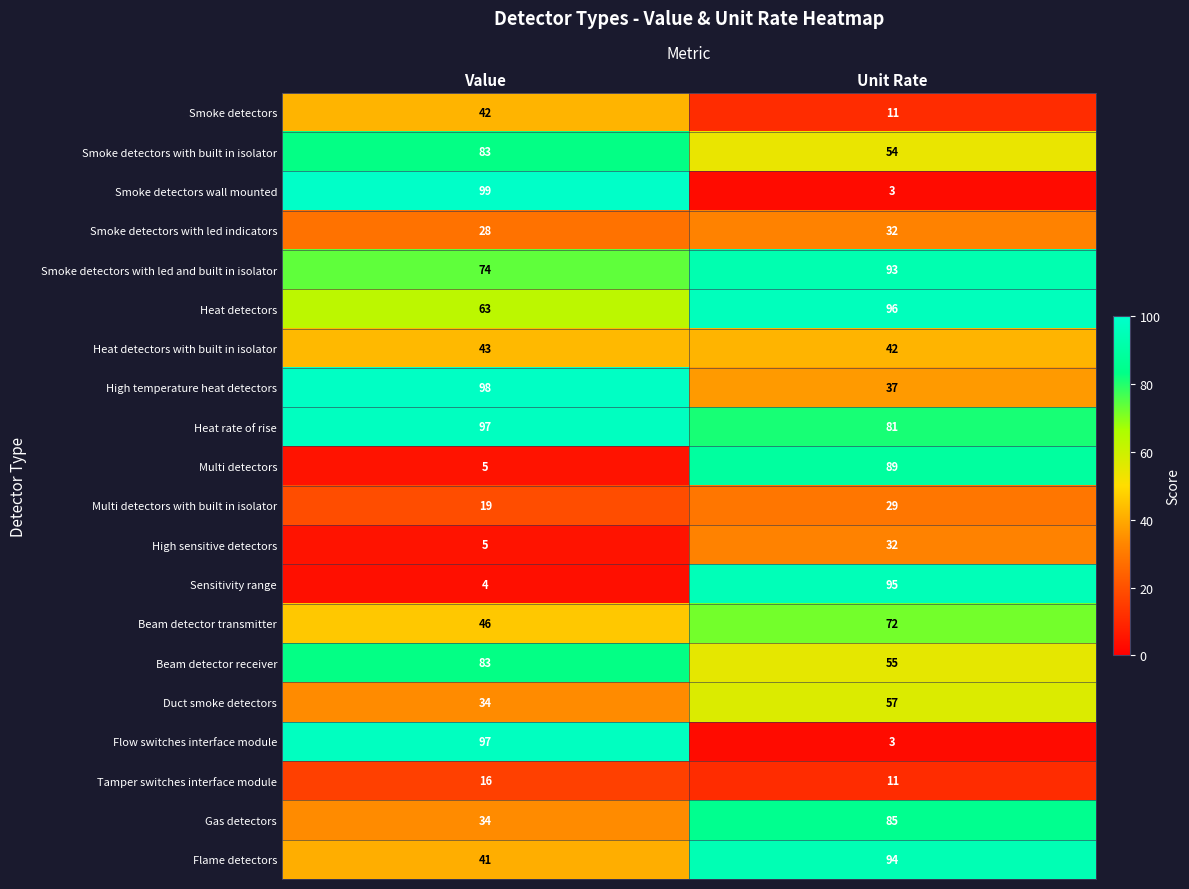

True or false: Duct smoke detectors has a value of 92 at Unit Rate.

False